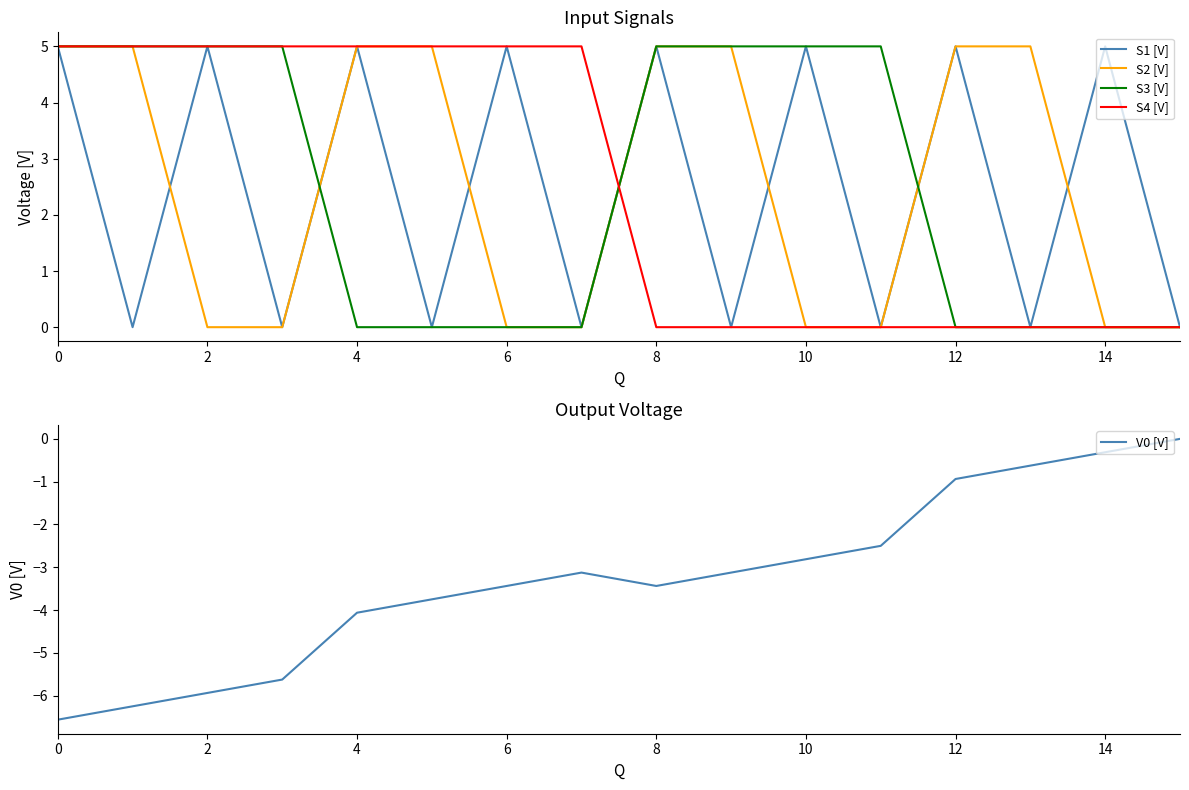

Rank the series by their maximum value, from highest to lowest.

S1 [V], S2 [V], S3 [V], S4 [V], V0 [V]